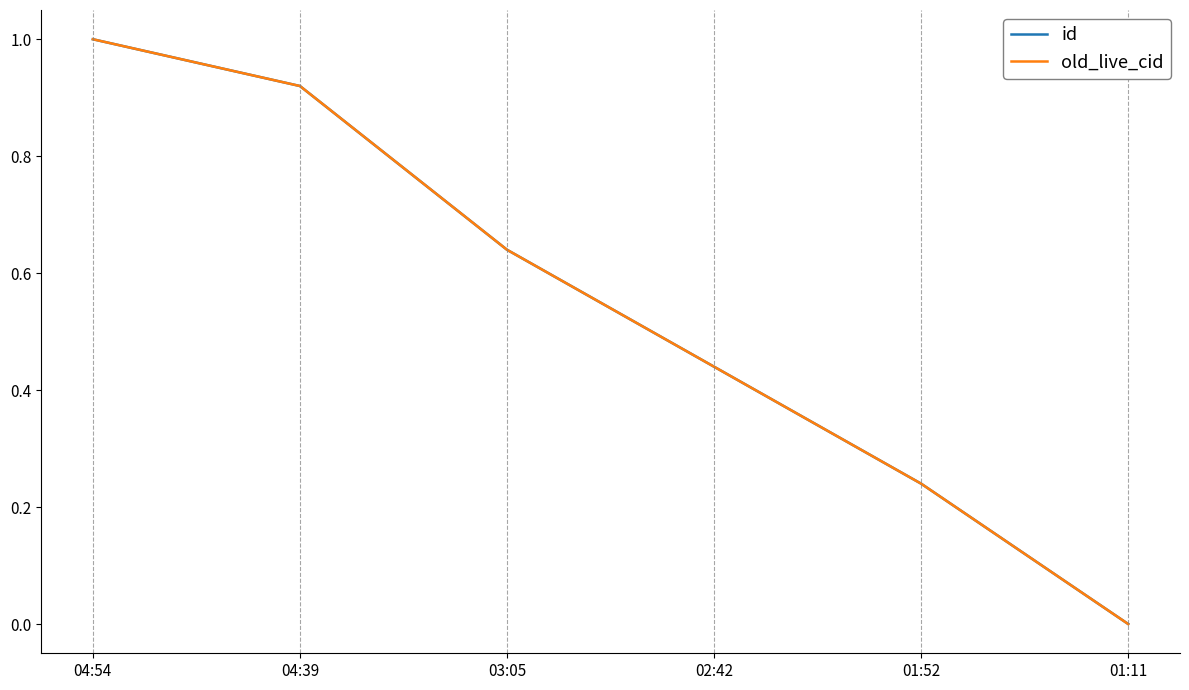

Is this an area chart (filled region under the line)?

No